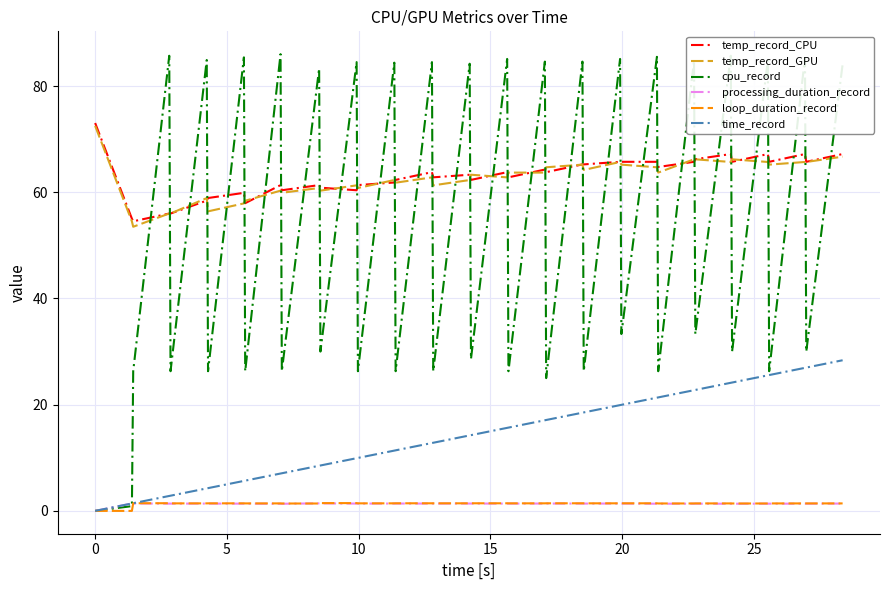

True or false: temp_record_CPU and loop_duration_record intersect in this chart.

False